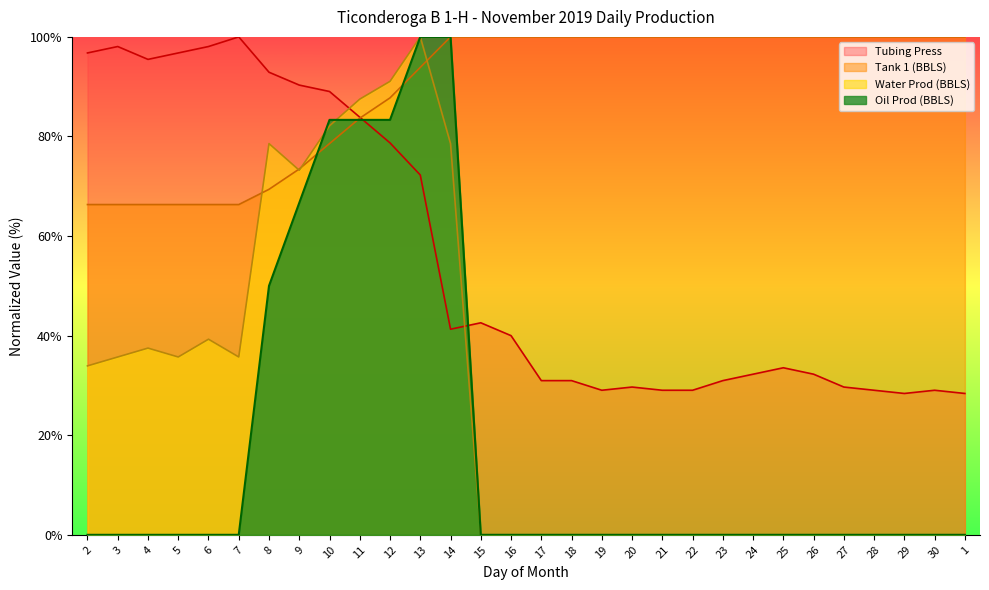

True or false: Water Prod (BBLS) and Tubing Press cross at least once.

True